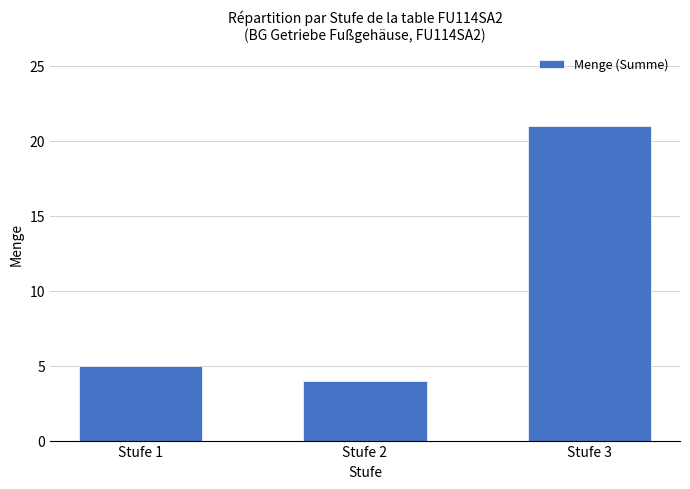

Reading right to left, extract all data points from this chart.

Stufe 3=21	Stufe 2=4	Stufe 1=5